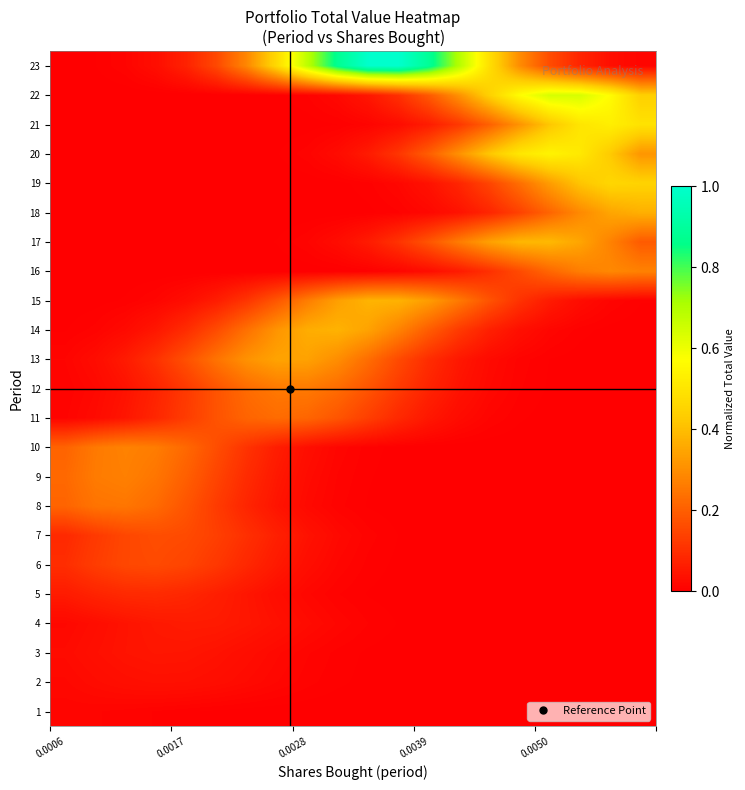

Which series has the largest range (max minus min)?

23